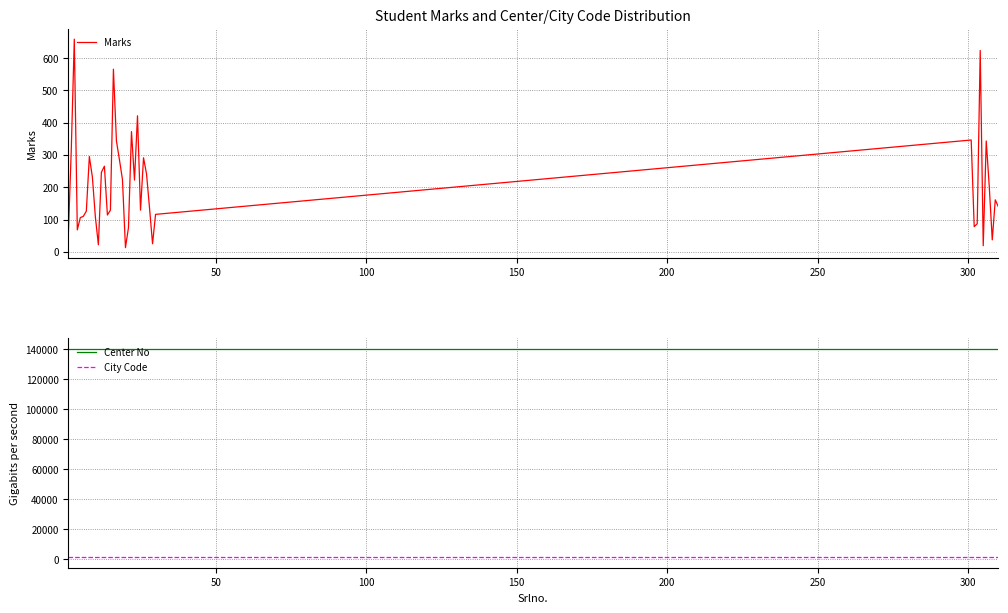

True or false: Center No and City Code intersect in this chart.

False